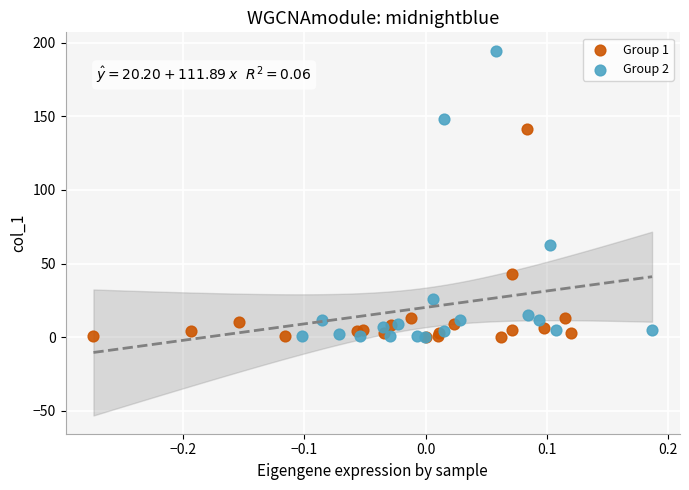

Which series reaches the maximum Y coordinate?

Group 2